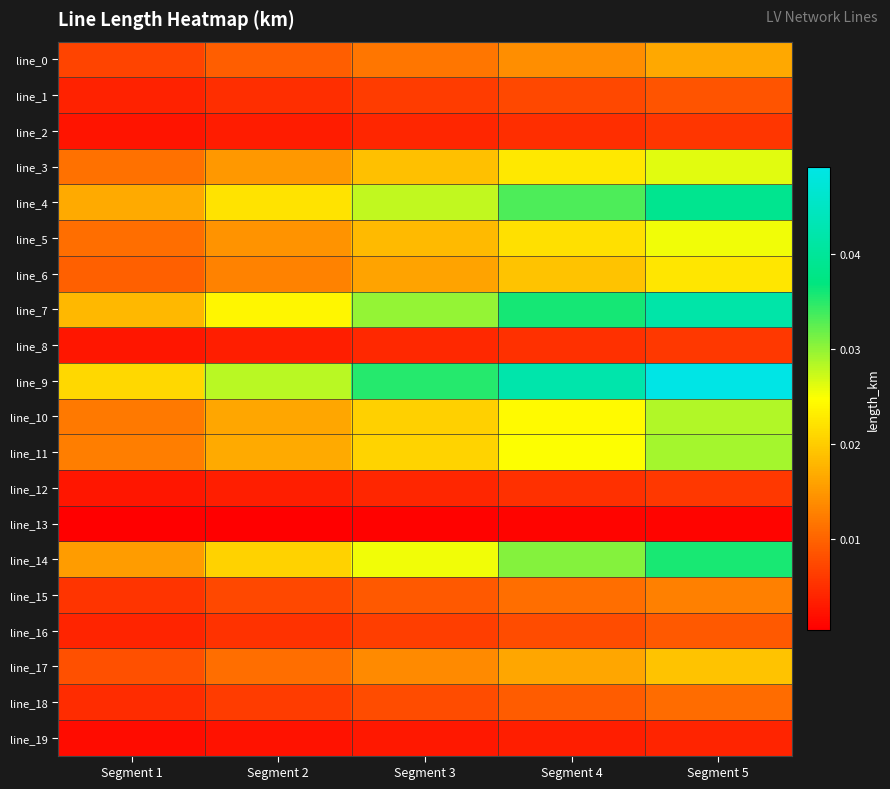

Which has a higher value, Segment 3 or Segment 1?

Segment 3